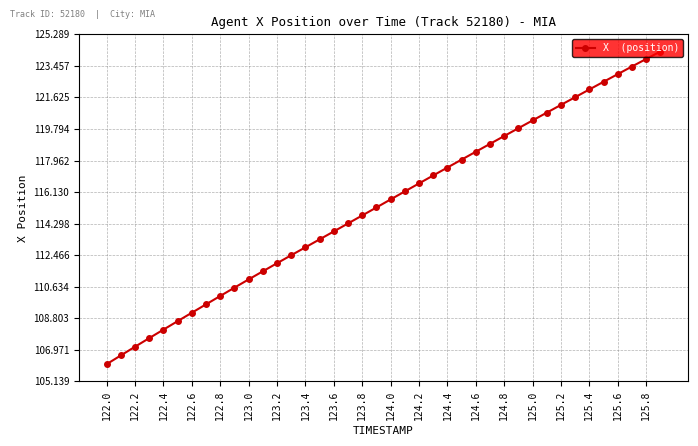

What is the value of the 38th point from the left?

123.4